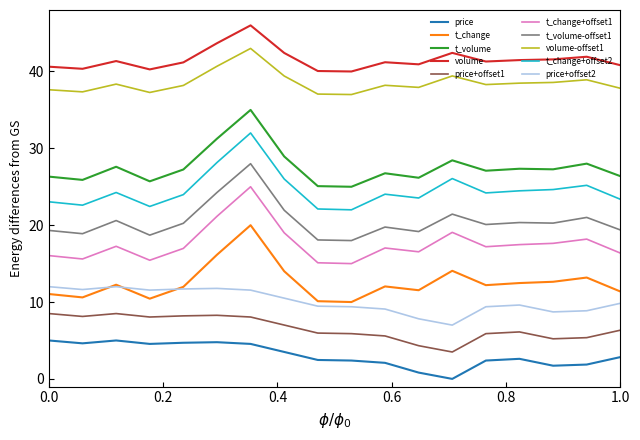

Which series has the largest total across all categories?

volume